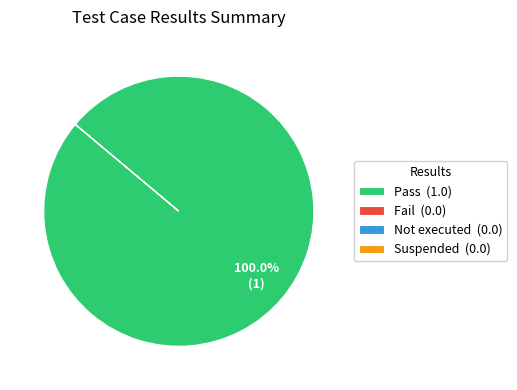

Does Pass (1.0) represent more than half of the total?

Yes